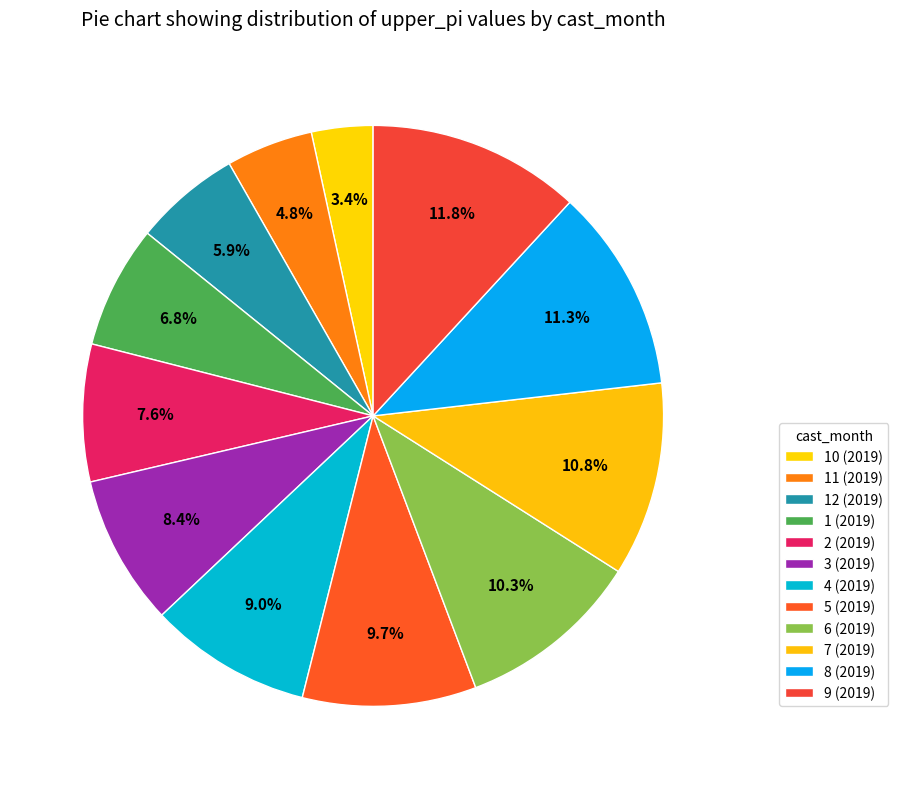

Count the number of slices in the pie.

12